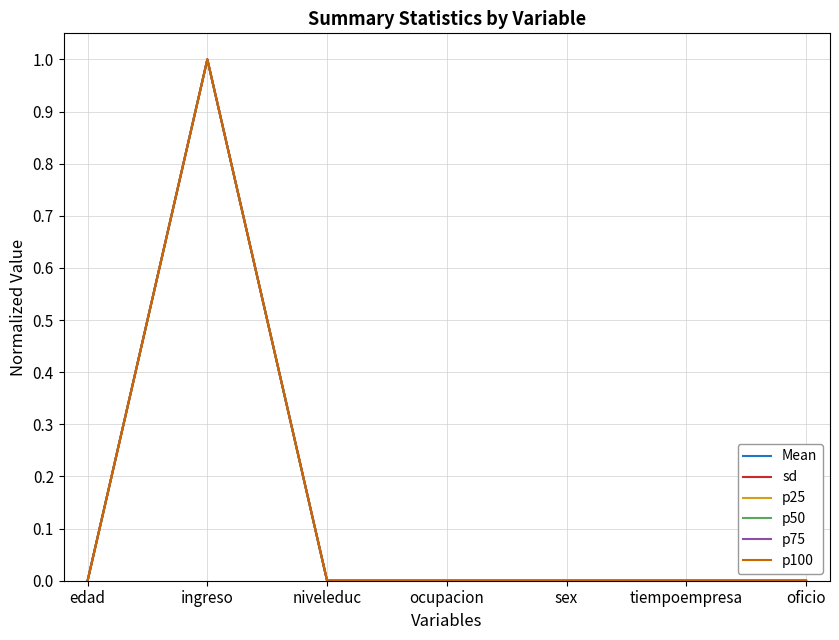

Count the number of categories in the chart.

7